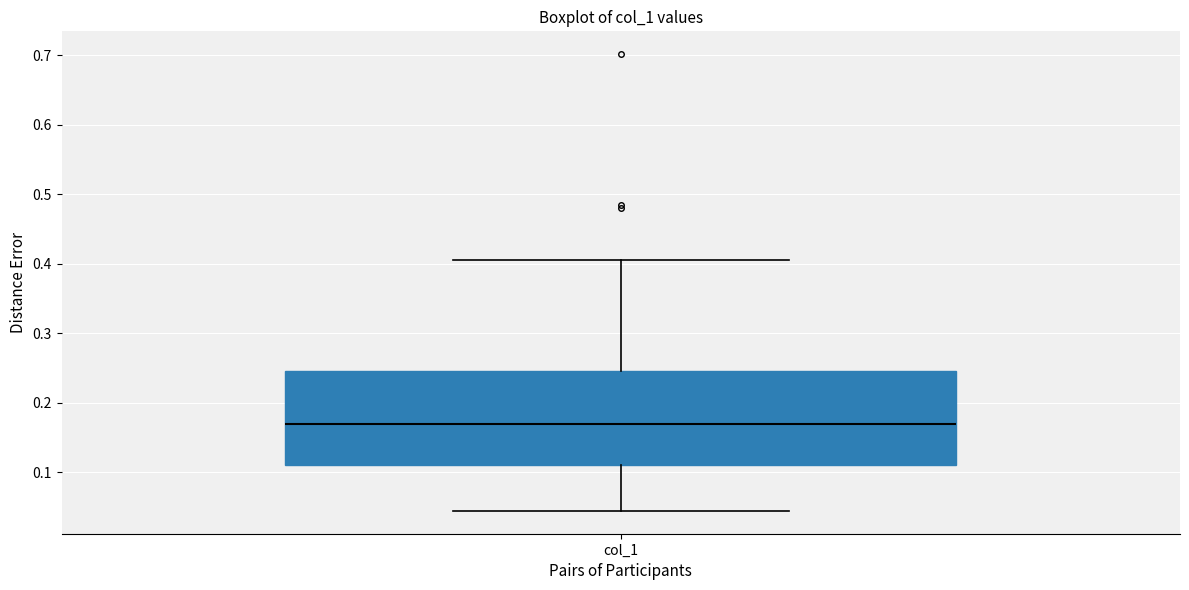

Transcribe this box plot: give where the median line is, the range the box spans, and where the two whiskers end, as read against the y-axis. The values are not printed on the chart, so give them approximately, as read against the axis.

median 0.17, box 0.11 to 0.25, whiskers 0.04 to 0.40